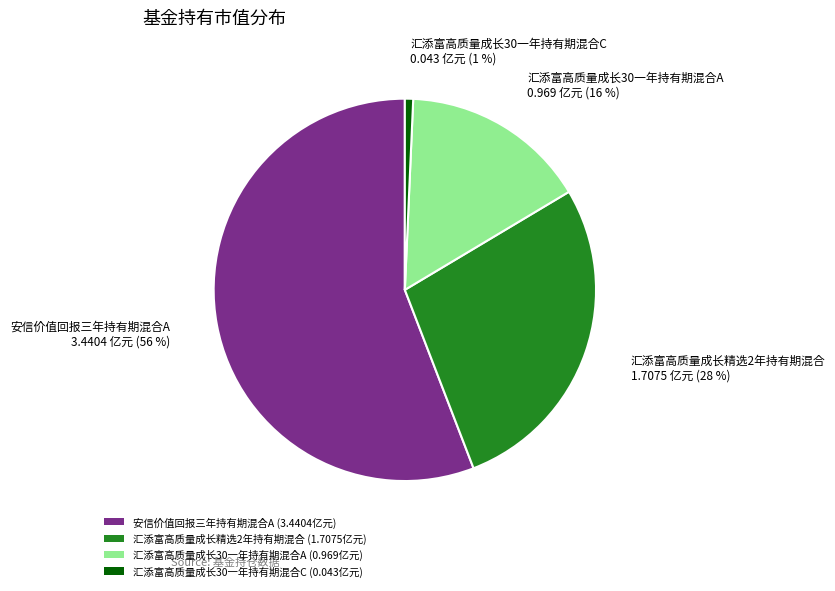

Do 汇添富高质量成长精选2年持有期混合 (1.7075亿元) and 汇添富高质量成长30一年持有期混合A (0.969亿元) together represent more than half of the pie?

No